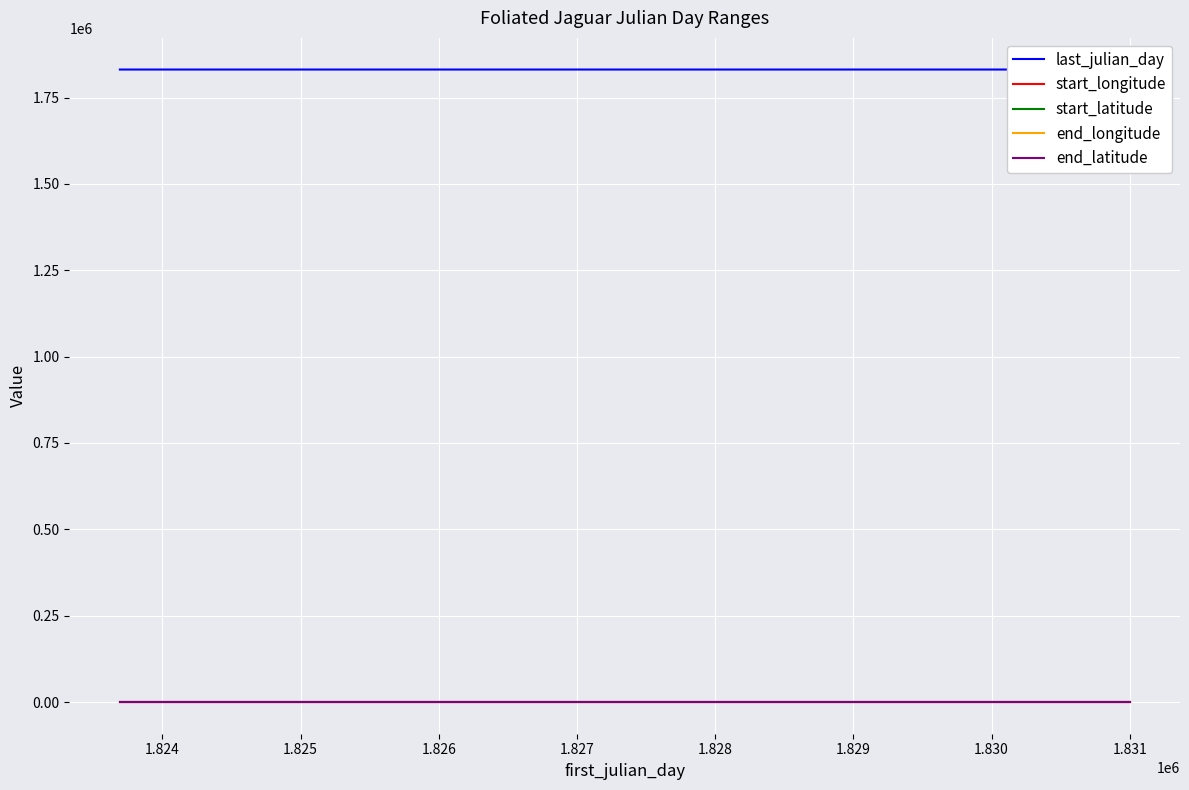

What is the average value of the last_julian_day series?

1831007.7